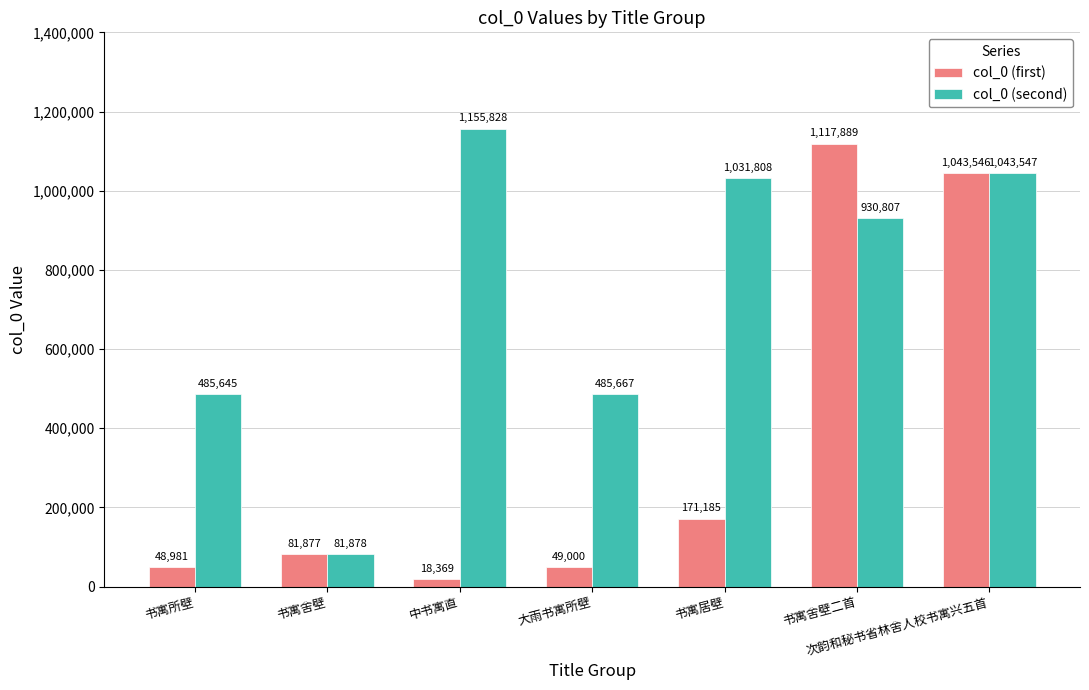

Reading left to right, extract all data points from this chart.

col_0 (first): 48981	81877	18369	49000	171185	1117889	1043546
col_0 (second): 485645	81878	1155828	485667	1031808	930807	1043547